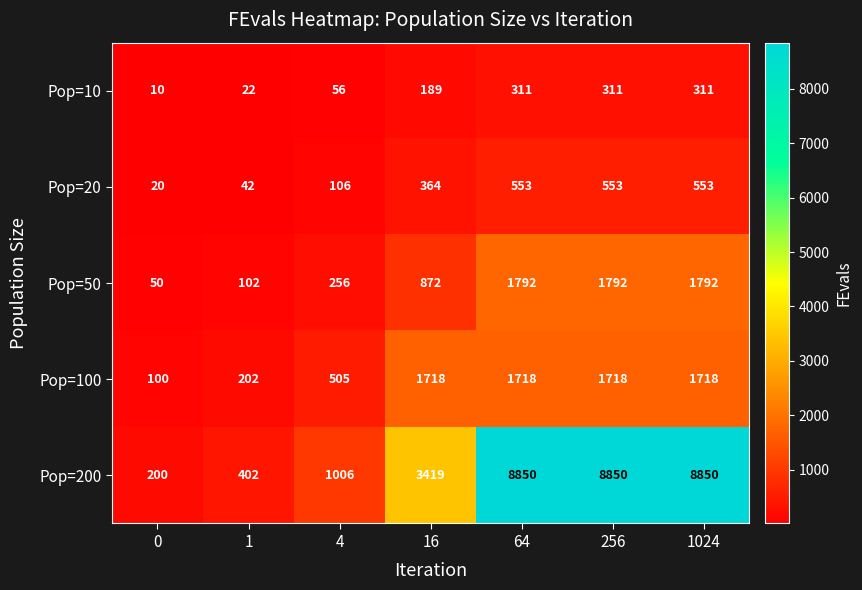

True or false: Pop=50 has a value of 455 at 4.

False